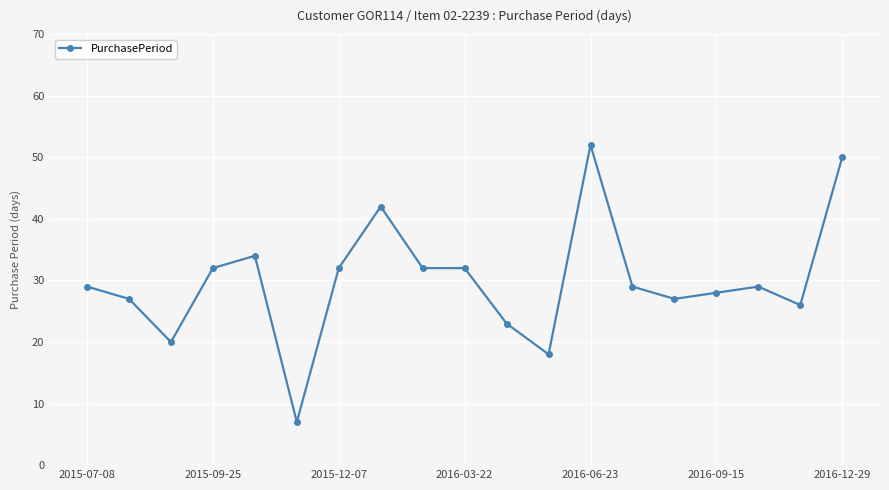

What is the sum of all values?

569